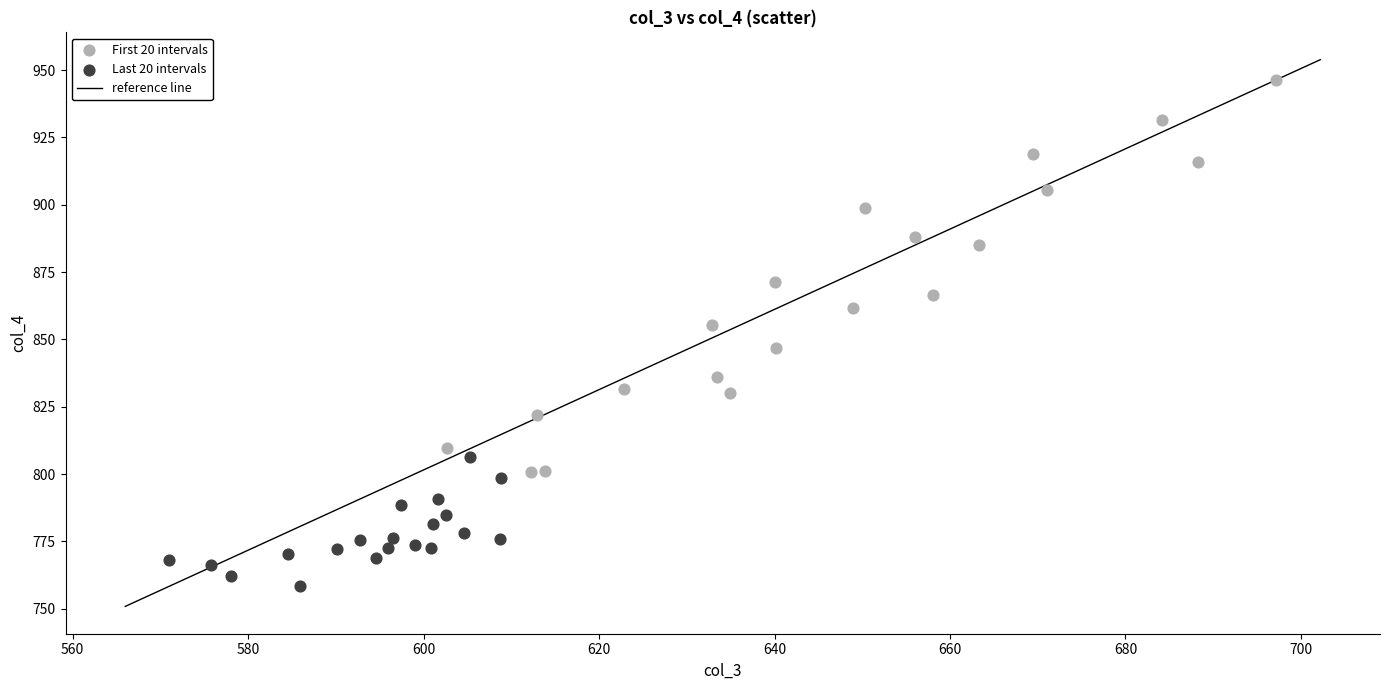

Which series contains the lowest Y value?

Last 20 intervals